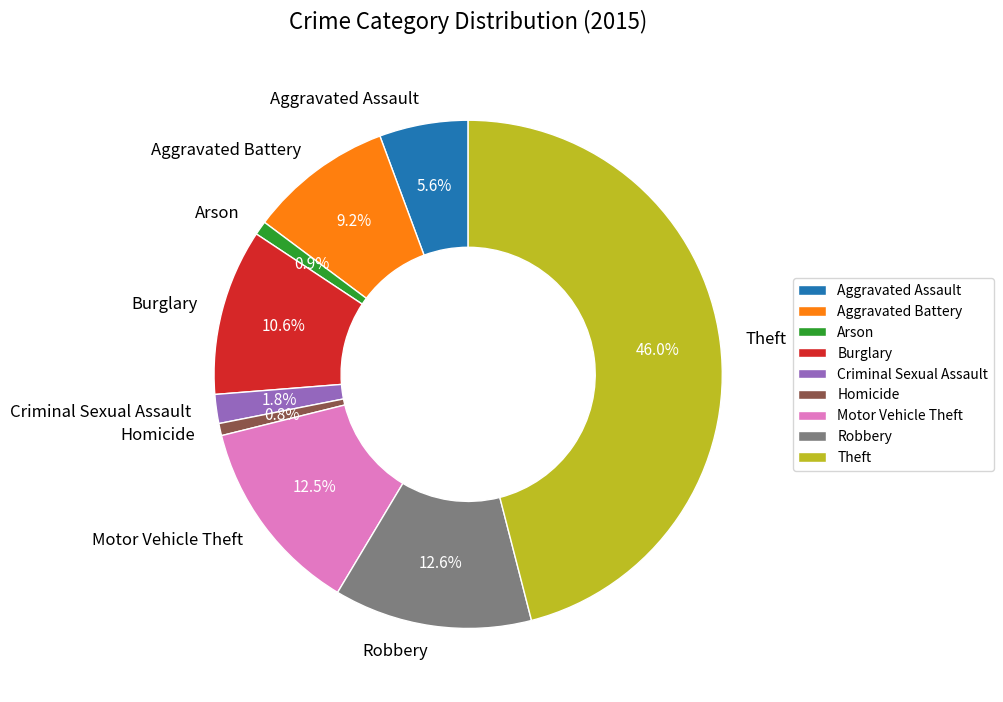

The Aggravated Assault slice represents 1% of the pie. True or false?

False